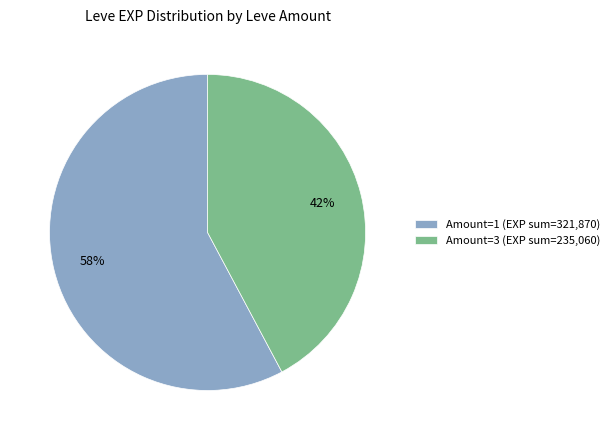

Combined, do Amount=1 (EXP sum=321,870) and Amount=3 (EXP sum=235,060) account for over 50%?

Yes